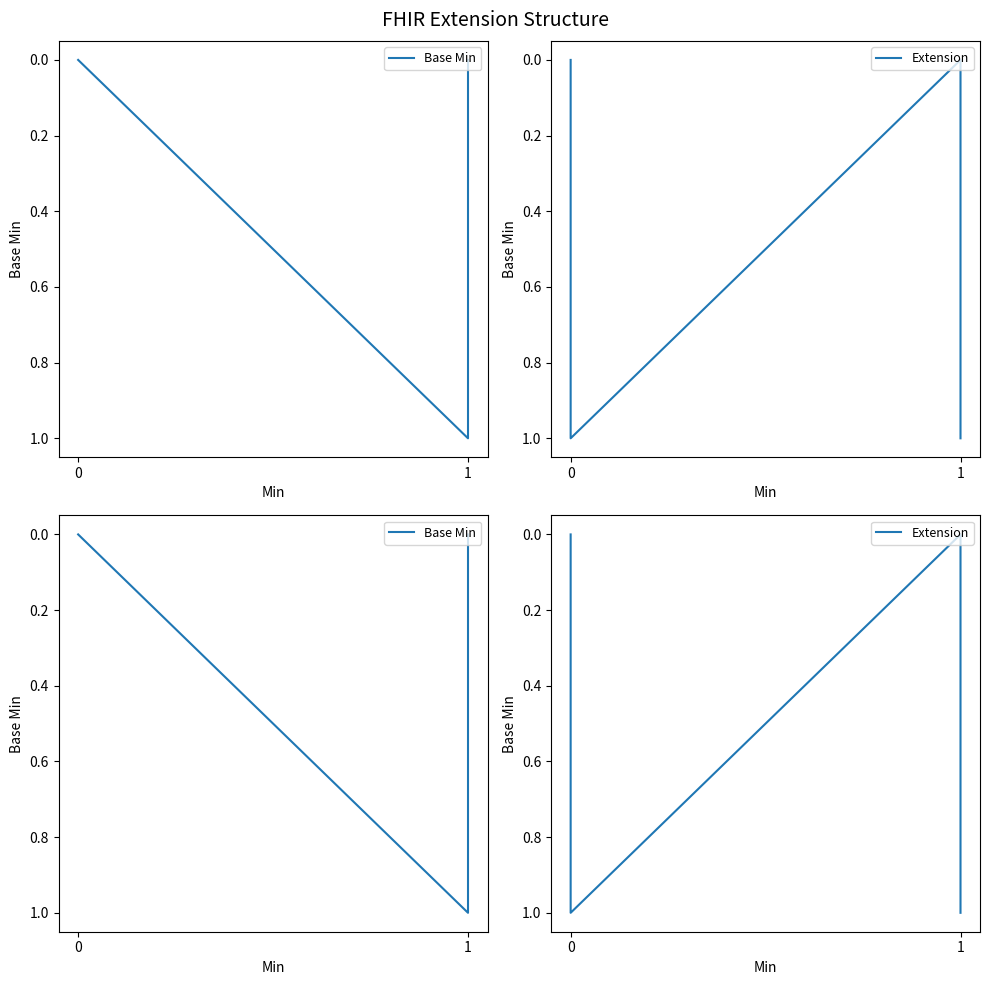

True or false: Base Min and Extension cross at least once.

True